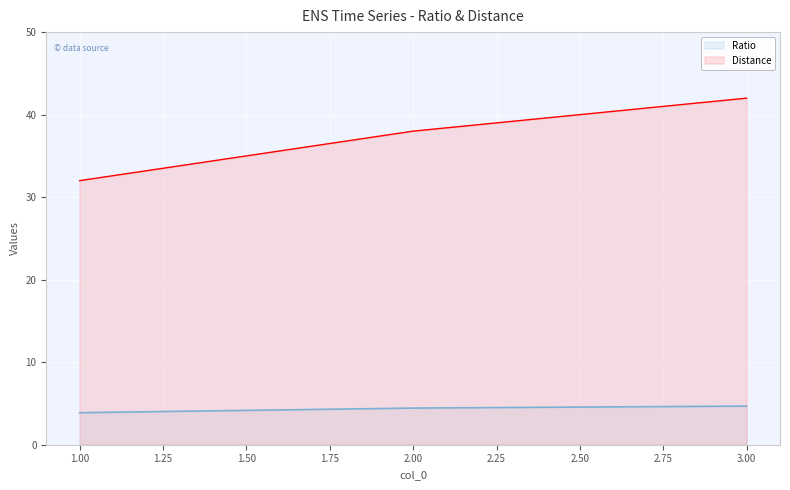

Reading left to right, list all the values displayed in this chart.

Ratio: 3.9	4.4	4.7
Distance: 32.0	38.0	42.0